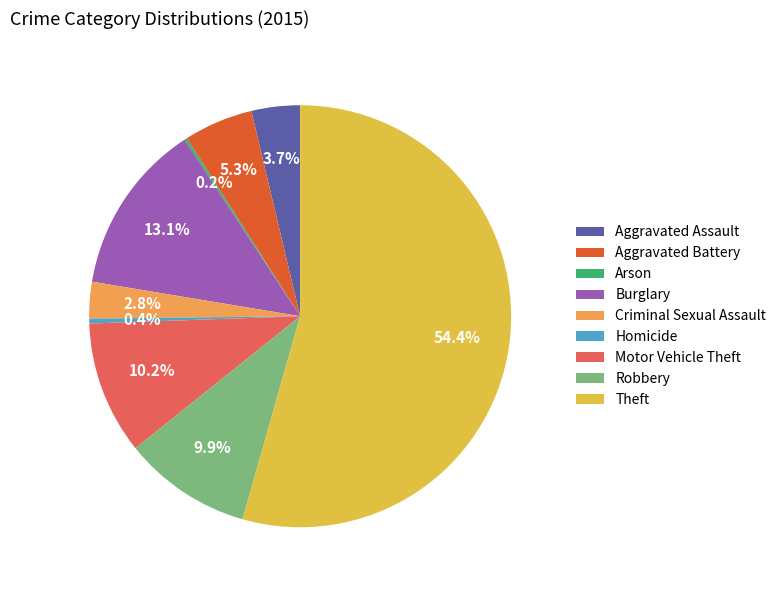

What portion of the pie excludes Aggravated Assault?

96.3%